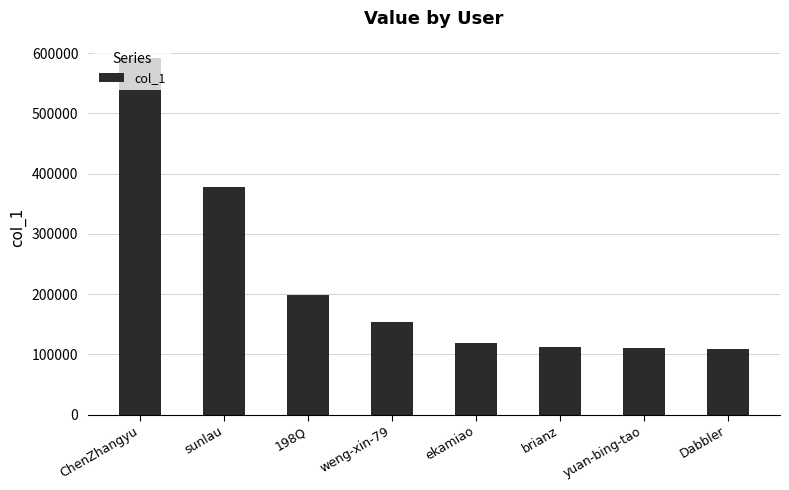

What is the average value?

221088